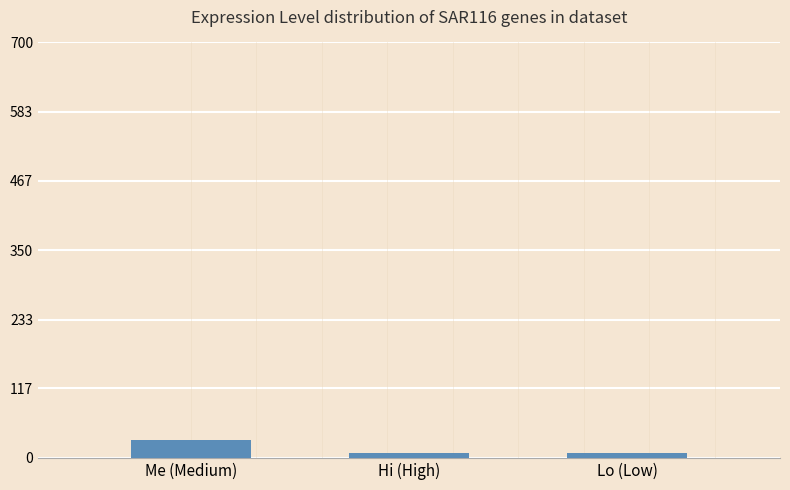

Which label corresponds to the largest value in the chart?

Me (Medium)